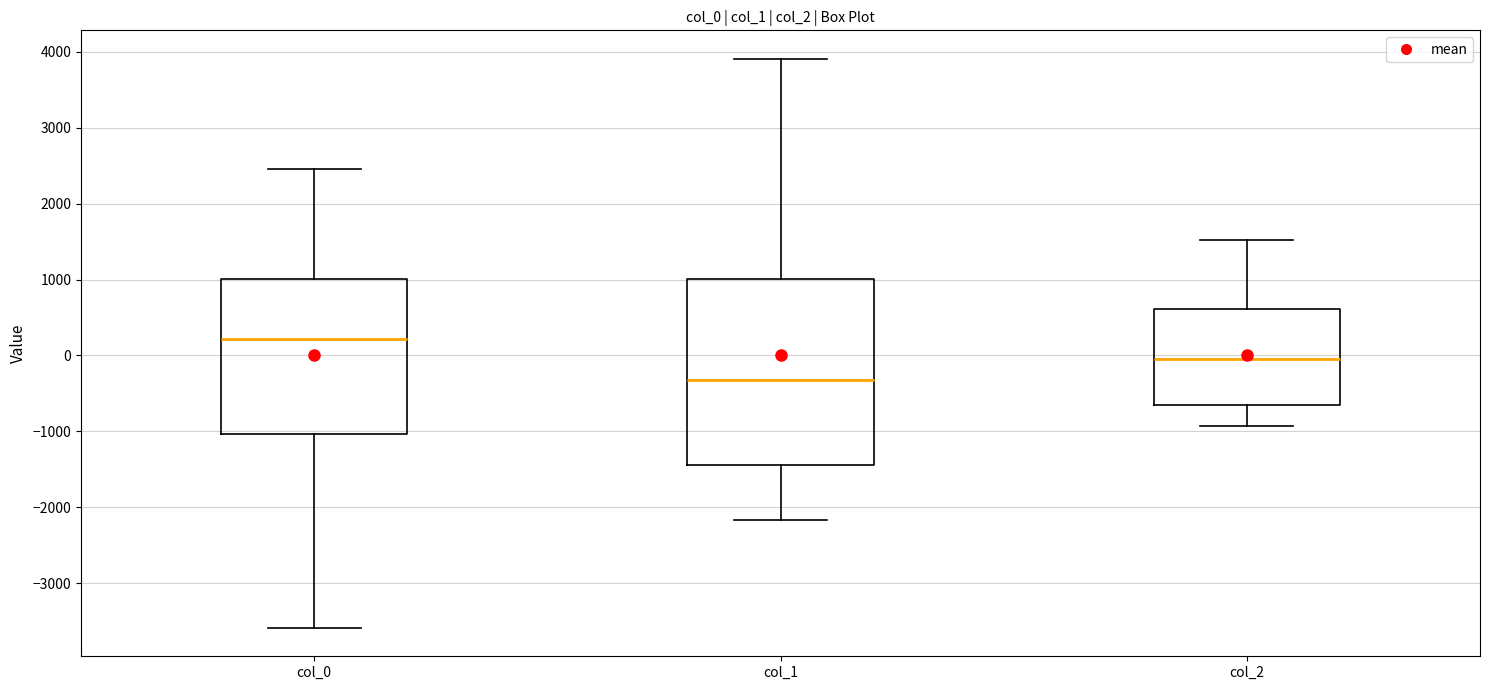

Reading left to right, transcribe this box plot: for each box, give where its median line is, the range the box spans, and where its two whiskers end, as read against the y-axis. The values are not printed on the chart, so give them approximately, as read against the axis.

col_0: median 200, box -1000 to 1000, whiskers -3600 to 2500
col_1: median -300, box -1400 to 1000, whiskers -2200 to 3900
col_2: median -100, box -700 to 600, whiskers -900 to 1500